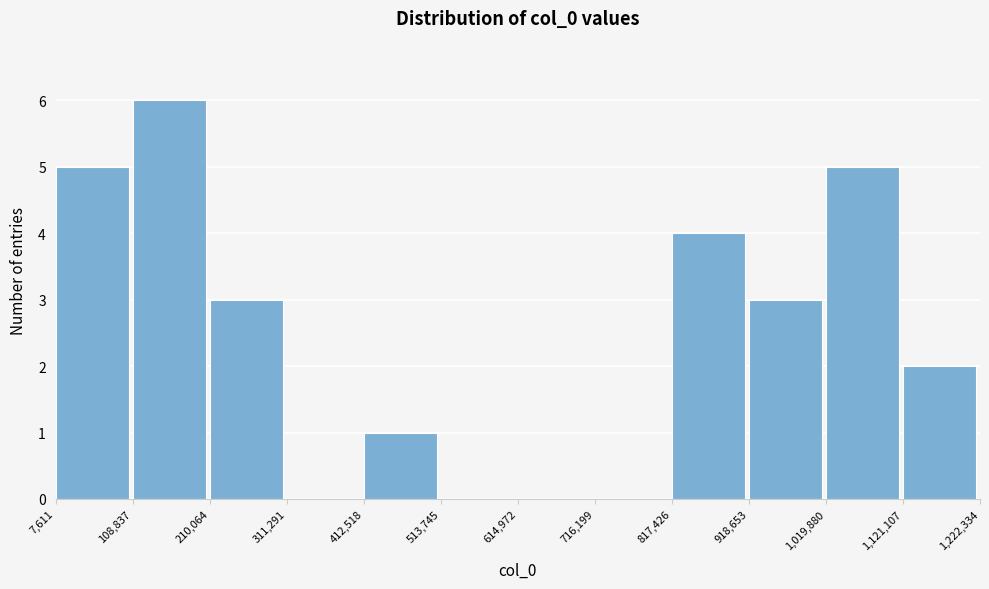

How tall is the bar that spans 918,653 to 1,019,880 on the x-axis? The values are not printed on the chart, so give them approximately, as read against the axis.

3